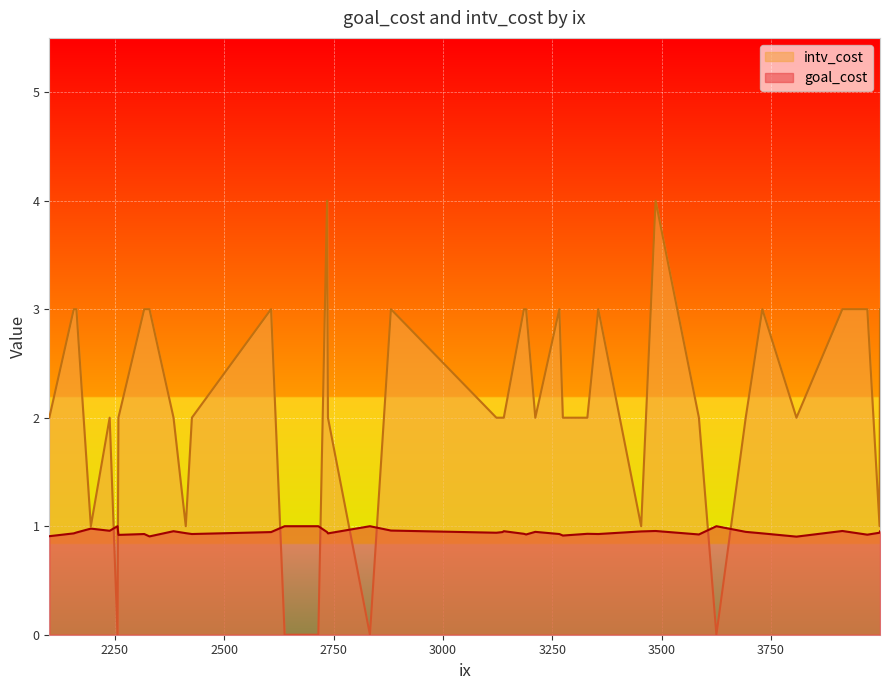

How many lines are shown in the chart?

2